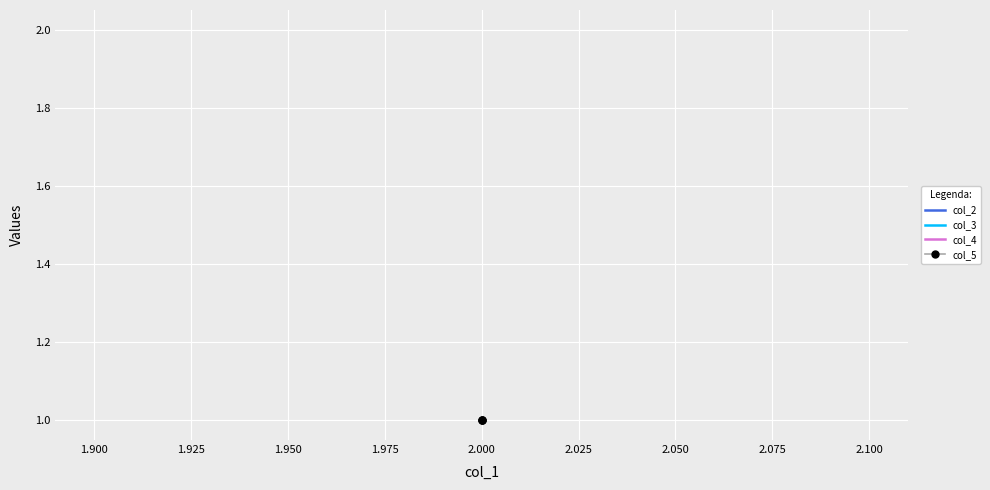

What is the value of the col_4 point at the 2nd from the left?

1